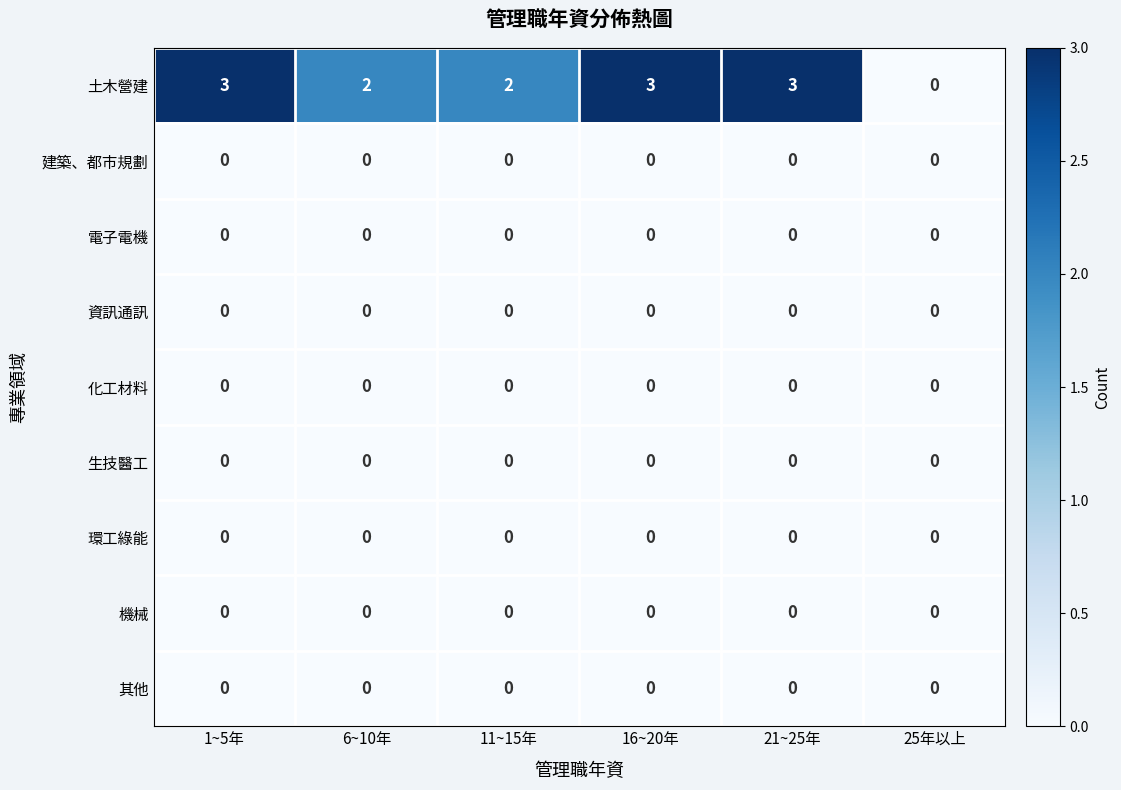

The 環工綠能 series shows 0 at 25年以上. True or false?

True